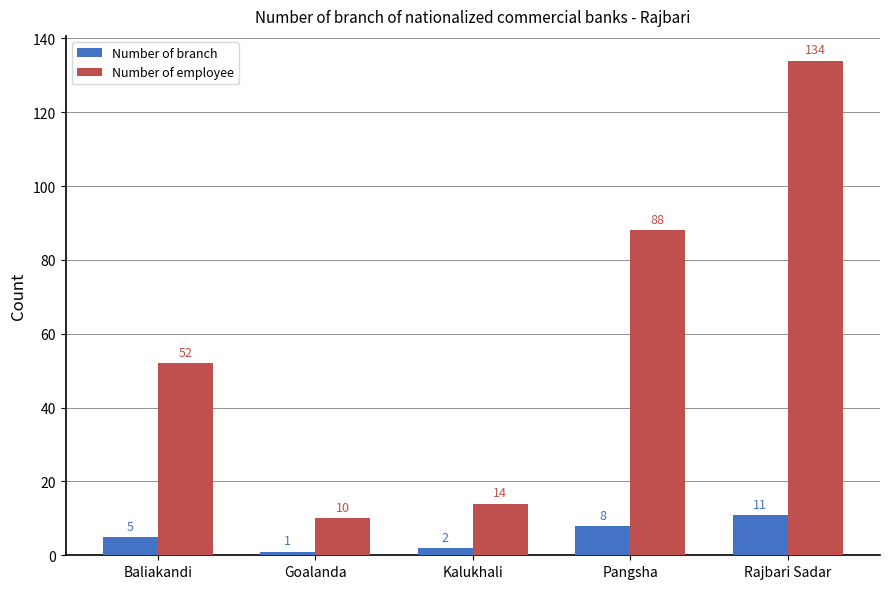

Reading left to right, list all the values displayed in this chart.

Number of branch: 5	1	2	8	11
Number of employee: 52	10	14	88	134